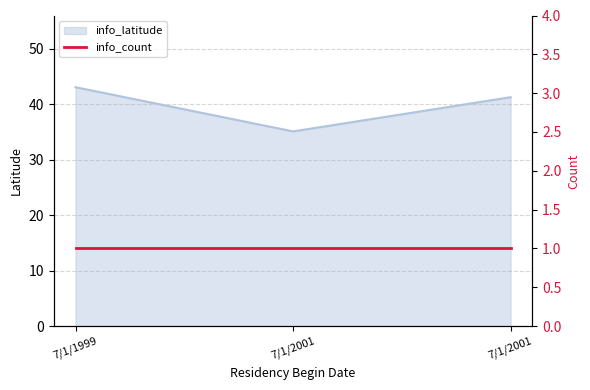

What is the ratio of the value at 7/1/2001 to the value at 7/1/2001?

0.9